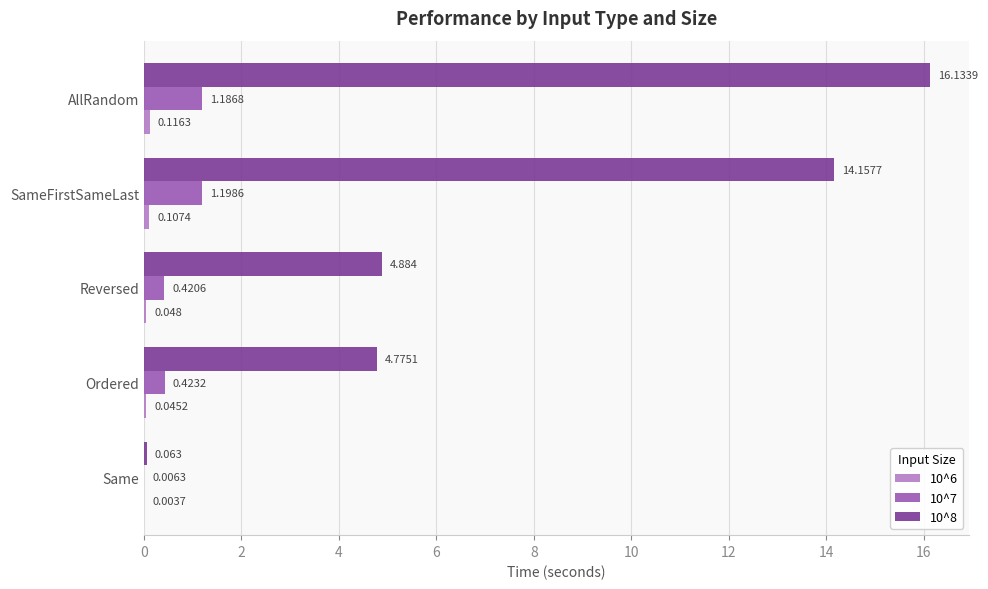

Where is 10^7 nearest to the value 0?

Same